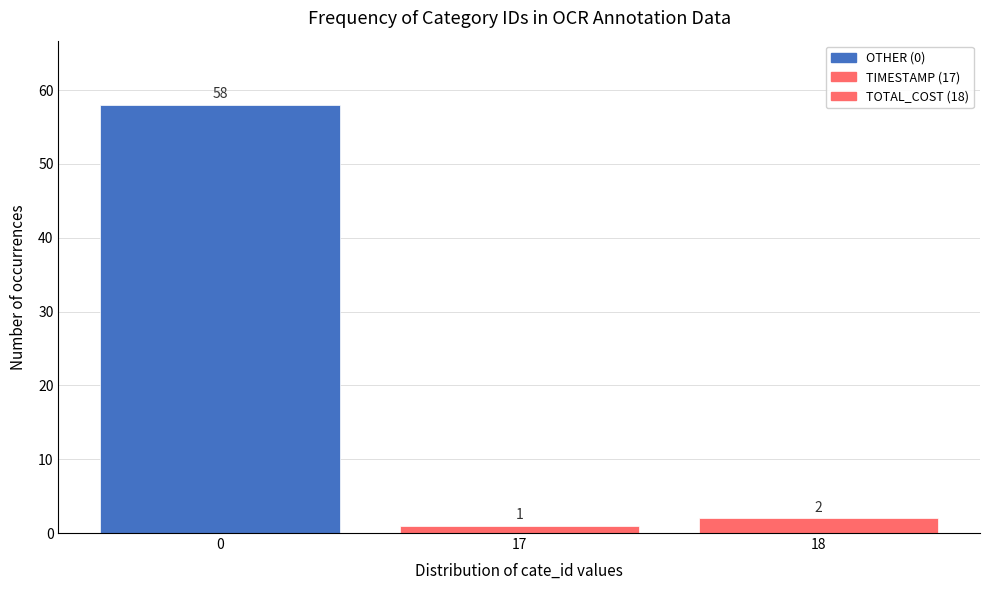

Reading left to right, extract all data points from this chart.

58	1	2